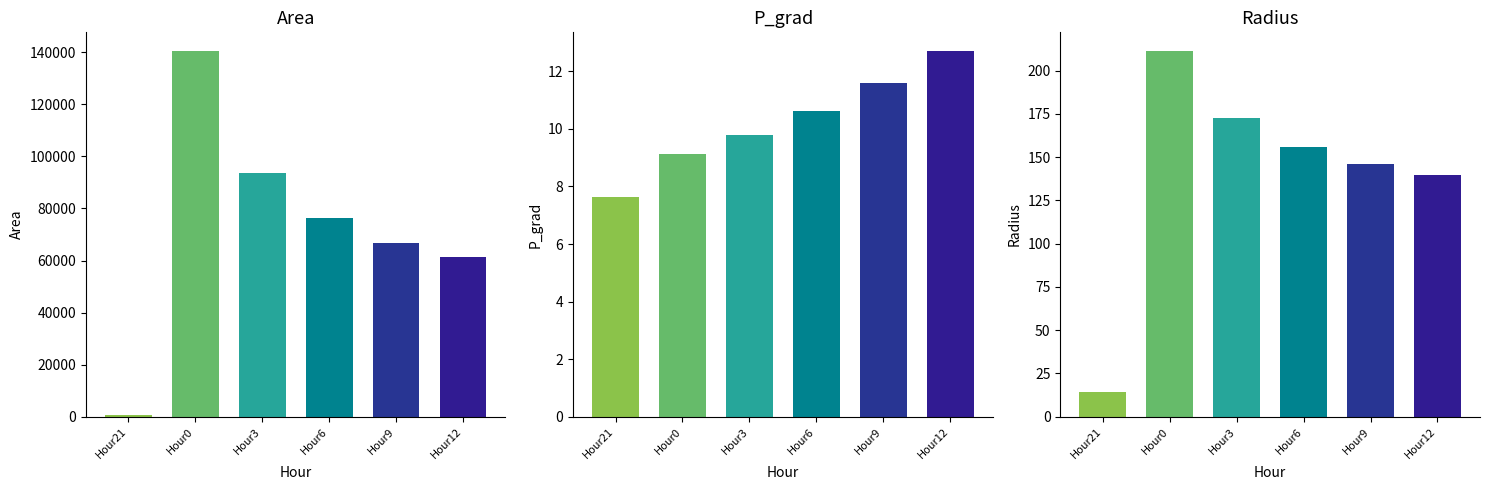

Count the number of categories in the chart.

6